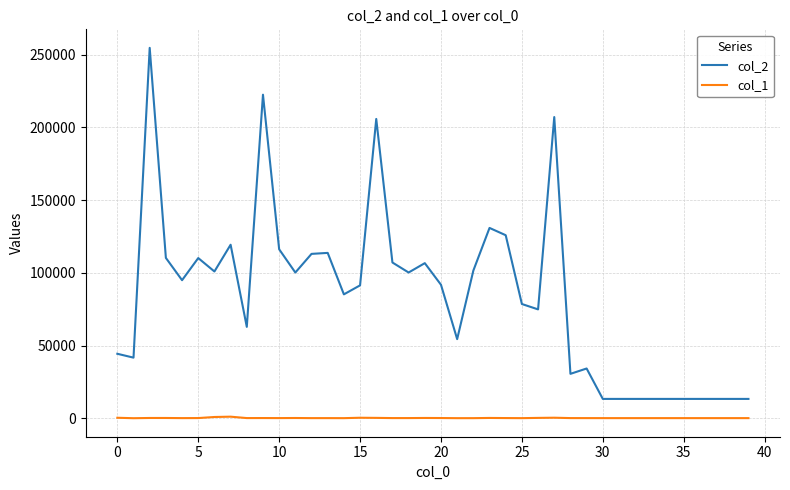

Which series has the widest spread of values?

col_2